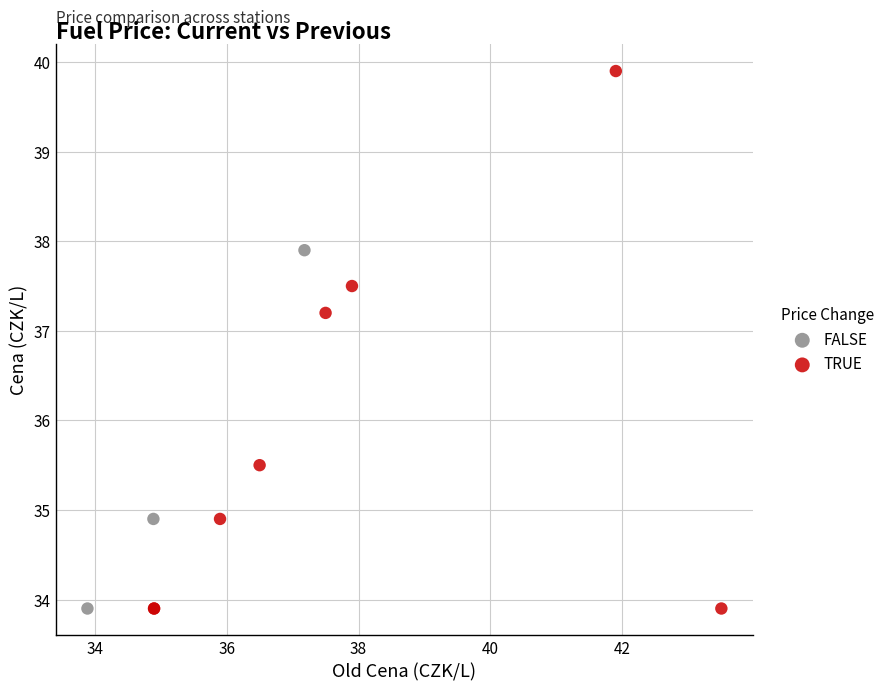

Which series has the widest spread of Y values?

TRUE